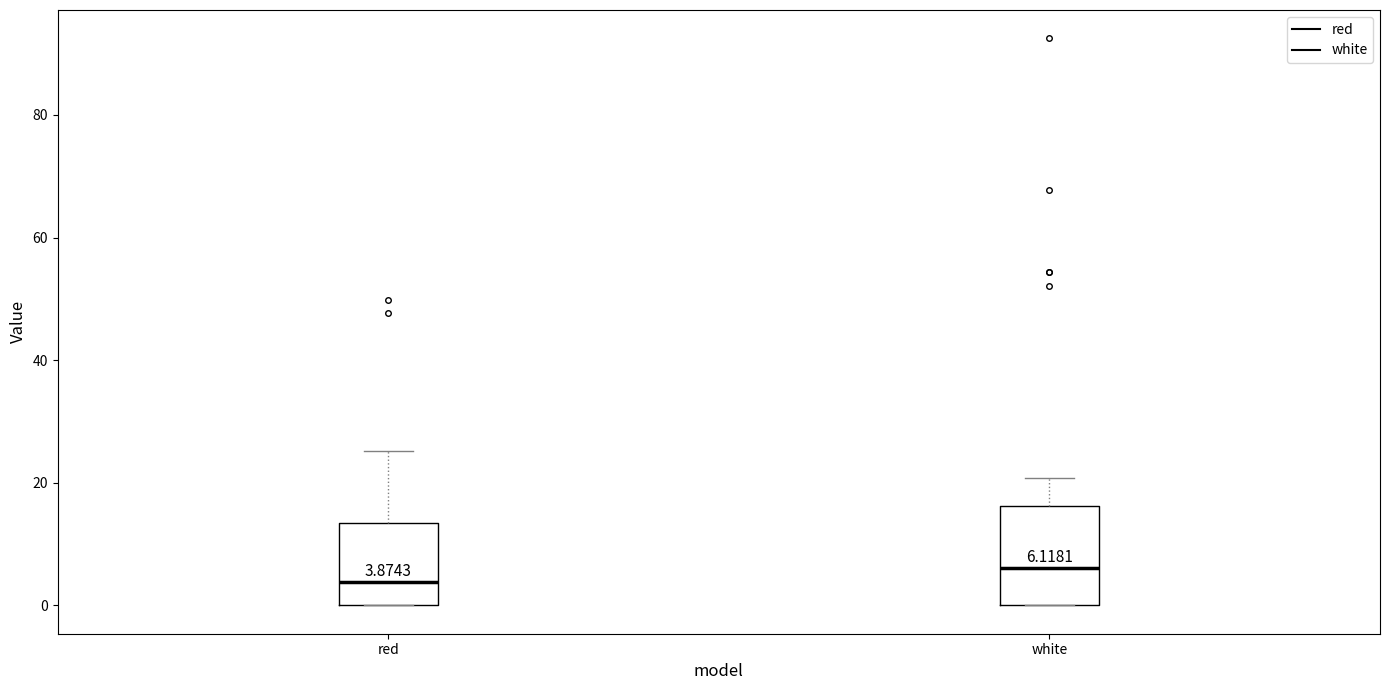

Which box has the lowest median line?

red